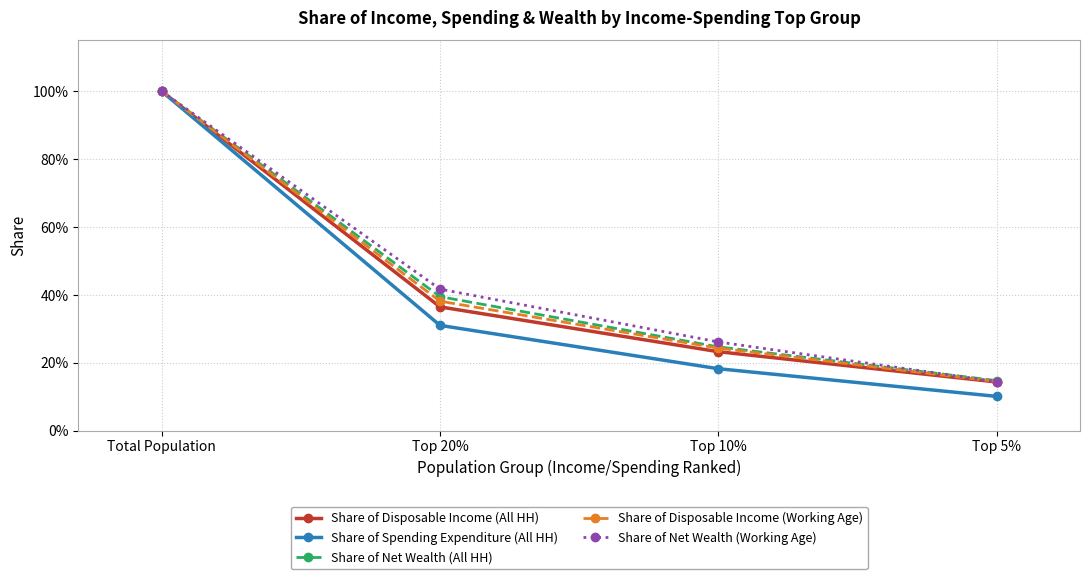

Is this an area chart (filled region under the line)?

No